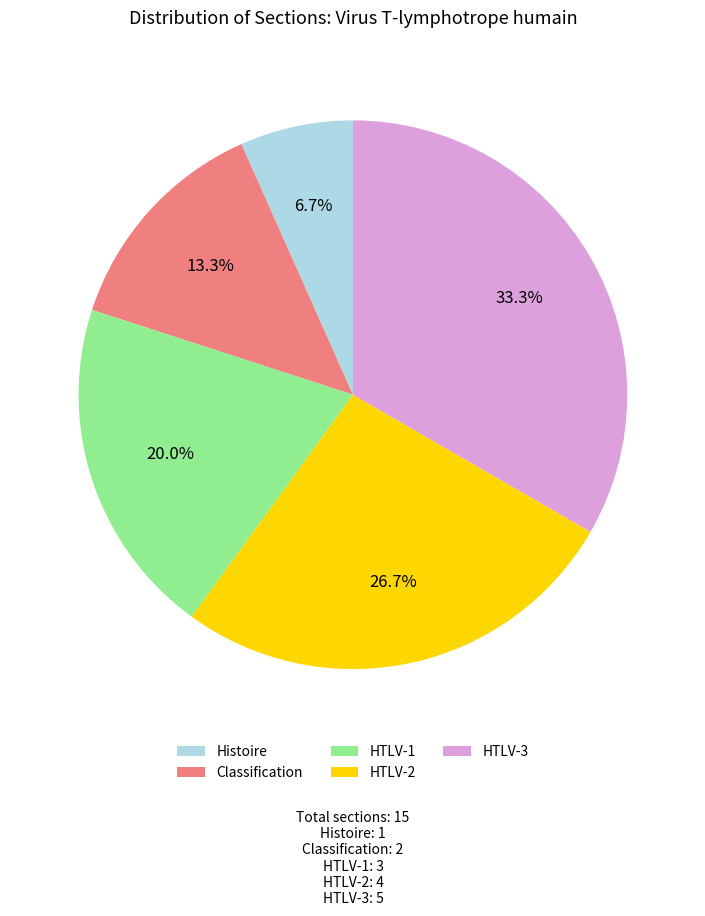

What percentage is the HTLV-1 slice, to the nearest percent?

20%